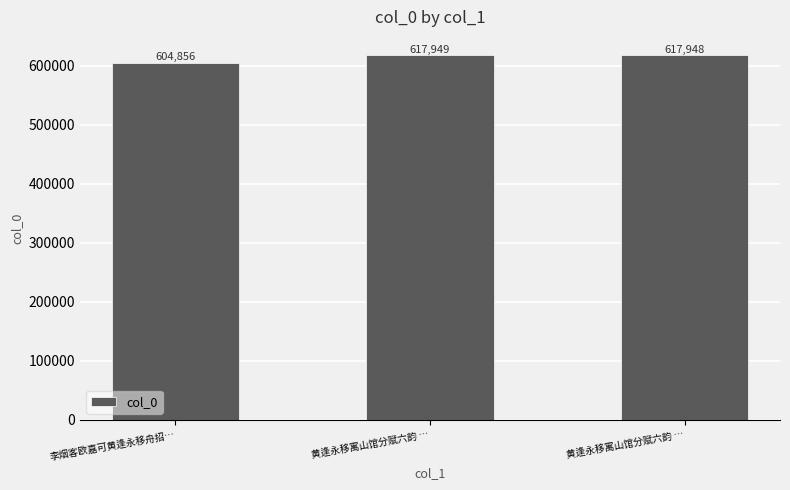

How many distinct data groups are displayed?

1